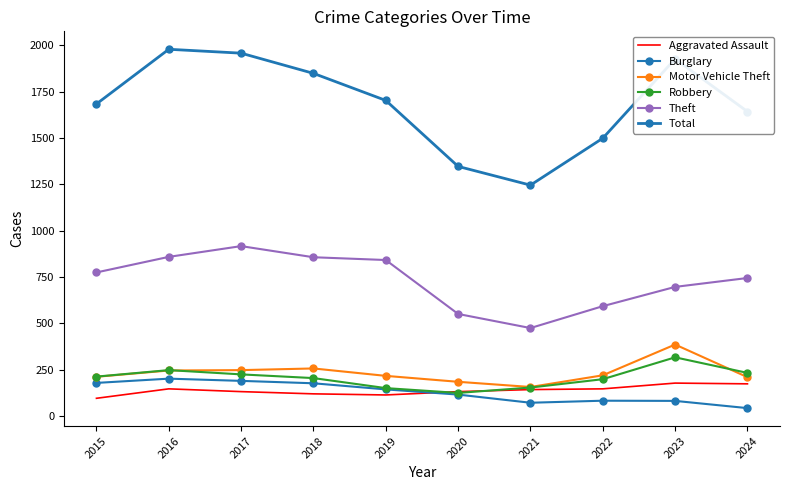

Reading left to right, list all the values displayed in this chart.

Aggravated Assault: 2015=95	2016=146	2017=131	2018=119	2019=113	2020=131	2021=142	2022=146	2023=177	2024=173
Burglary: 2015=178	2016=201	2017=189	2018=176	2019=143	2020=115	2021=71	2022=82	2023=81	2024=42
Motor Vehicle Theft: 2015=211	2016=245	2017=247	2018=256	2019=216	2020=184	2021=156	2022=219	2023=385	2024=209
Robbery: 2015=212	2016=247	2017=224	2018=204	2019=150	2020=124	2021=153	2022=198	2023=316	2024=232
Theft: 2015=774	2016=858	2017=916	2018=856	2019=841	2020=550	2021=474	2022=592	2023=696	2024=744
Total: 2015=1683	2016=1978	2017=1957	2018=1848	2019=1702	2020=1346	2021=1245	2022=1498	2023=1926	2024=1642